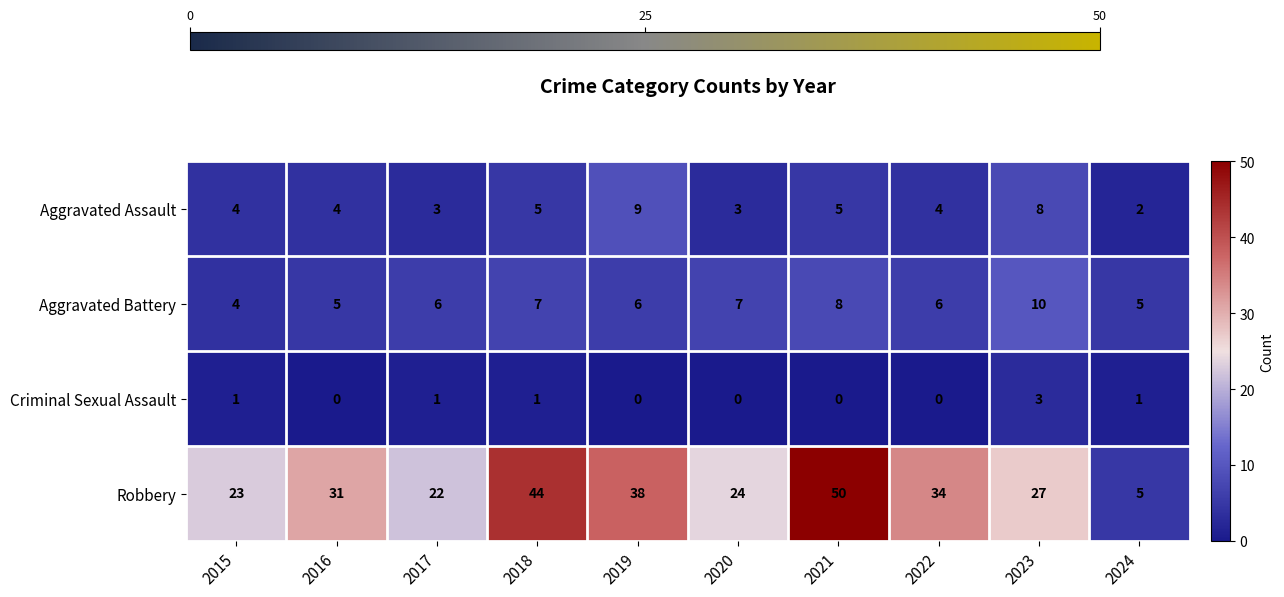

The Aggravated Assault series shows 2 at 2020. True or false?

False